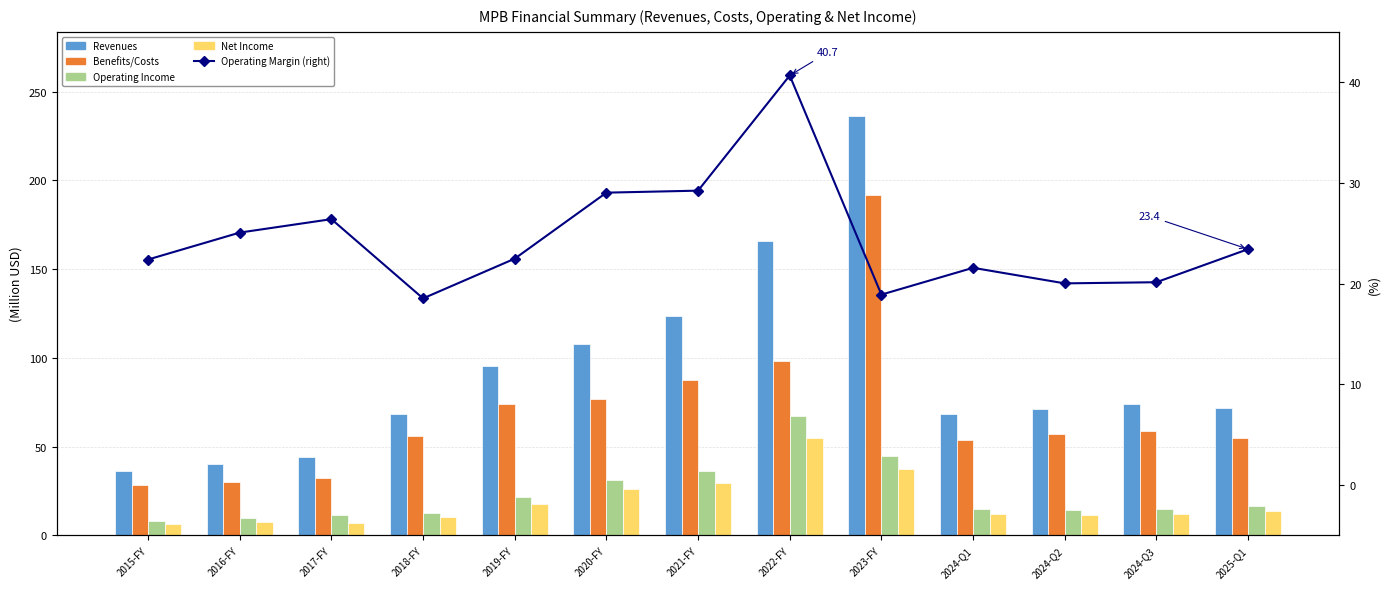

What is the maximum value shown in the chart?

236.3